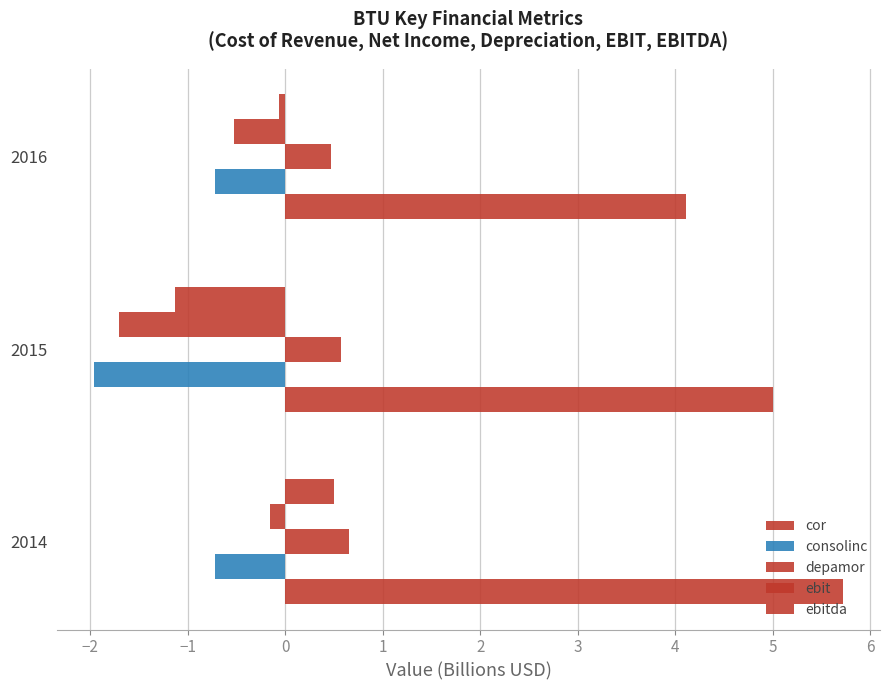

How many distinct data groups are displayed?

5